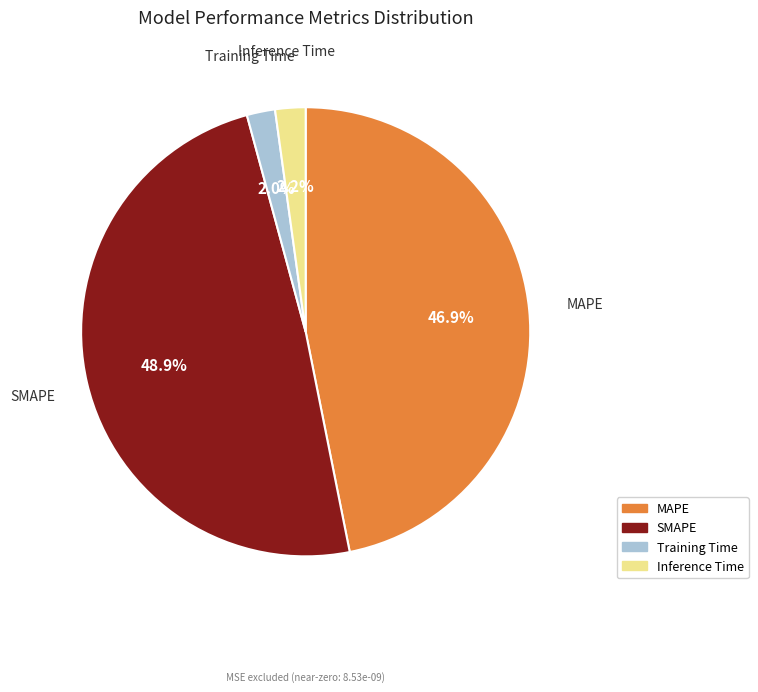

To the nearest percent, what percentage of the pie is MAPE?

47%